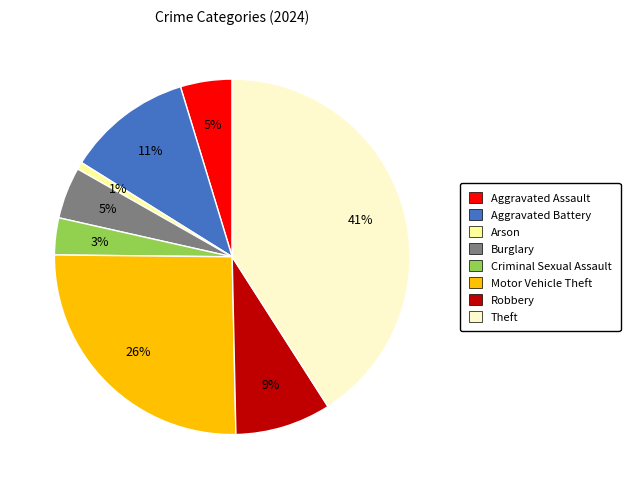

Combined, do Motor Vehicle Theft and Robbery account for over 50%?

No